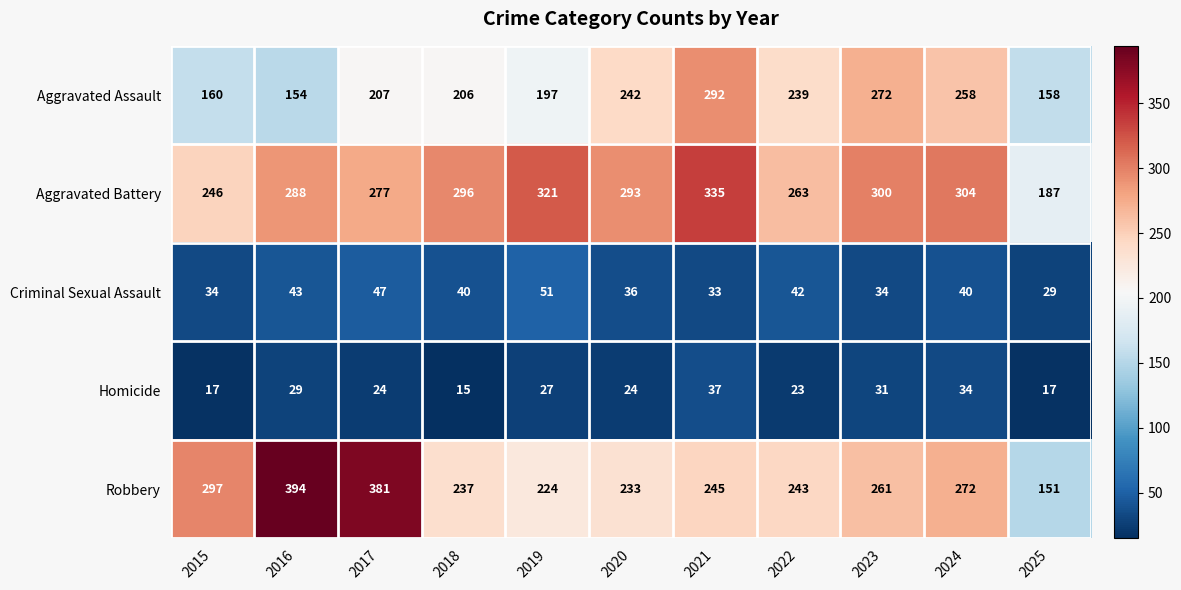

Which series has the largest total across all categories?

Aggravated Battery